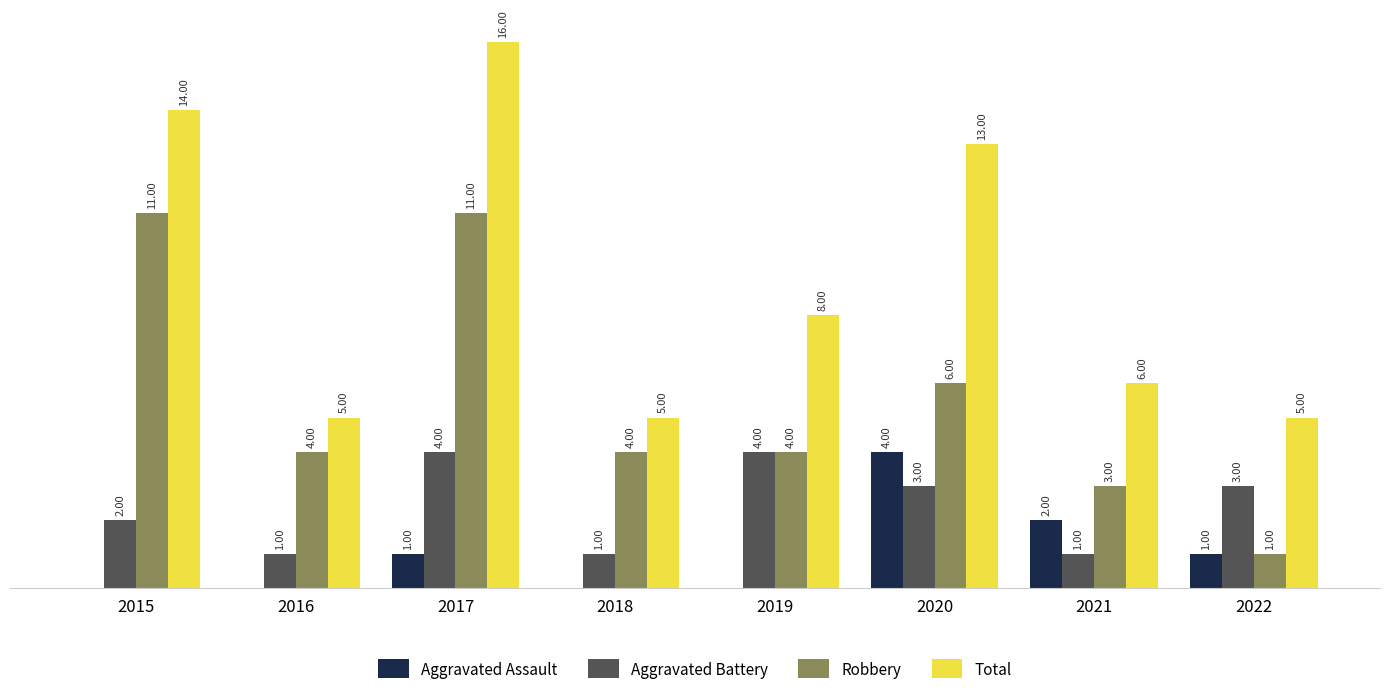

Which series has the largest total across all categories?

Total